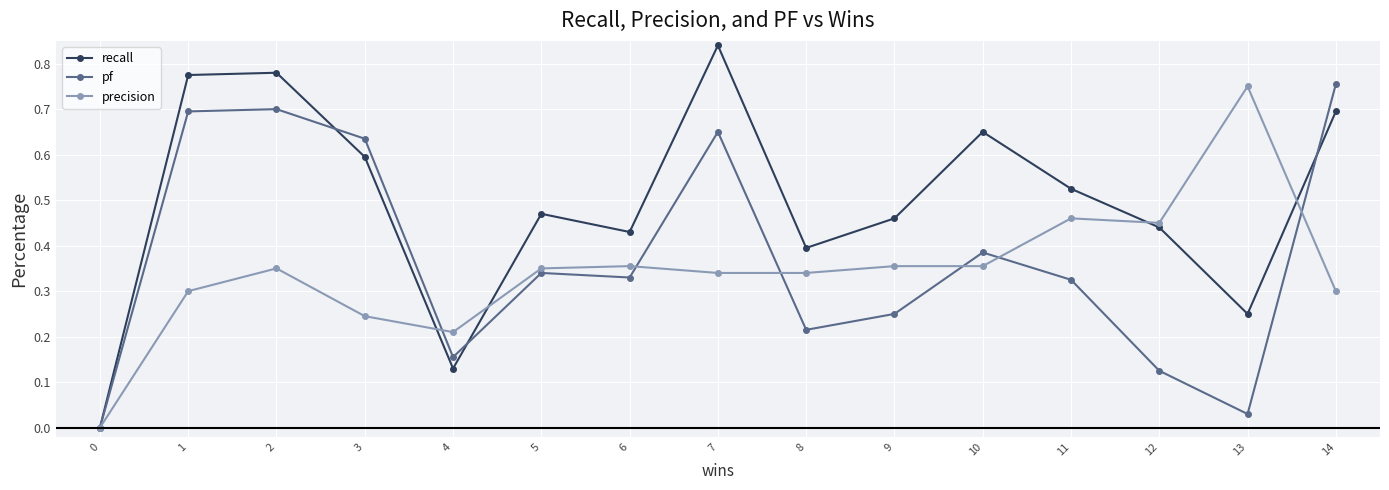

The precision series shows 0.3 at 14. True or false?

True